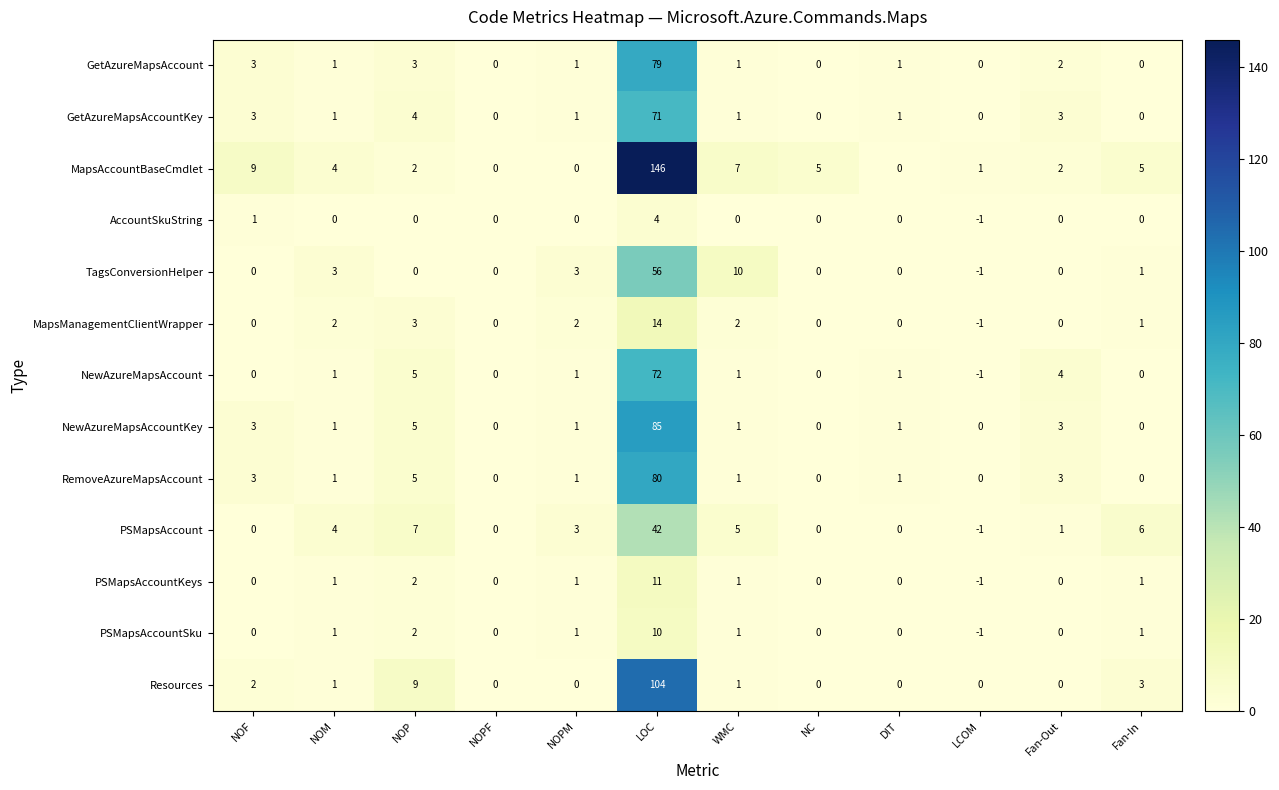

How many series are shown in this chart?

13